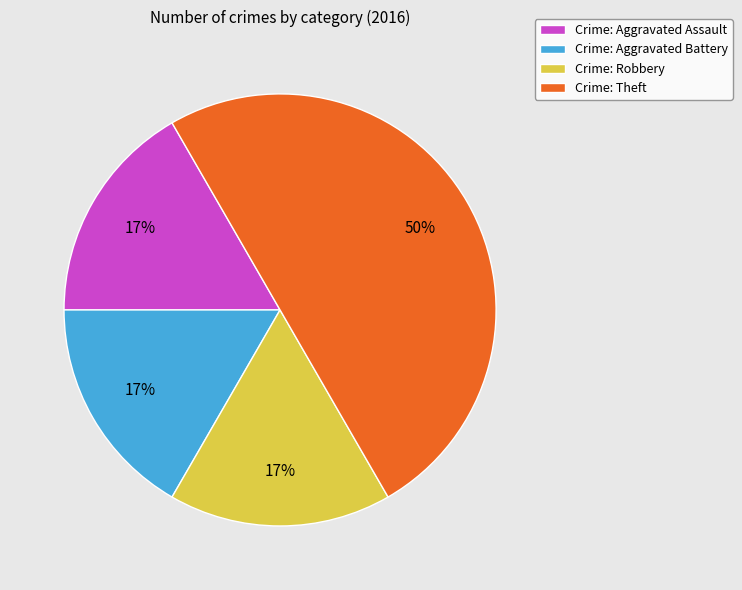

What is the ratio of the value at Crime: Robbery to the value at Crime: Aggravated Battery?

1.0